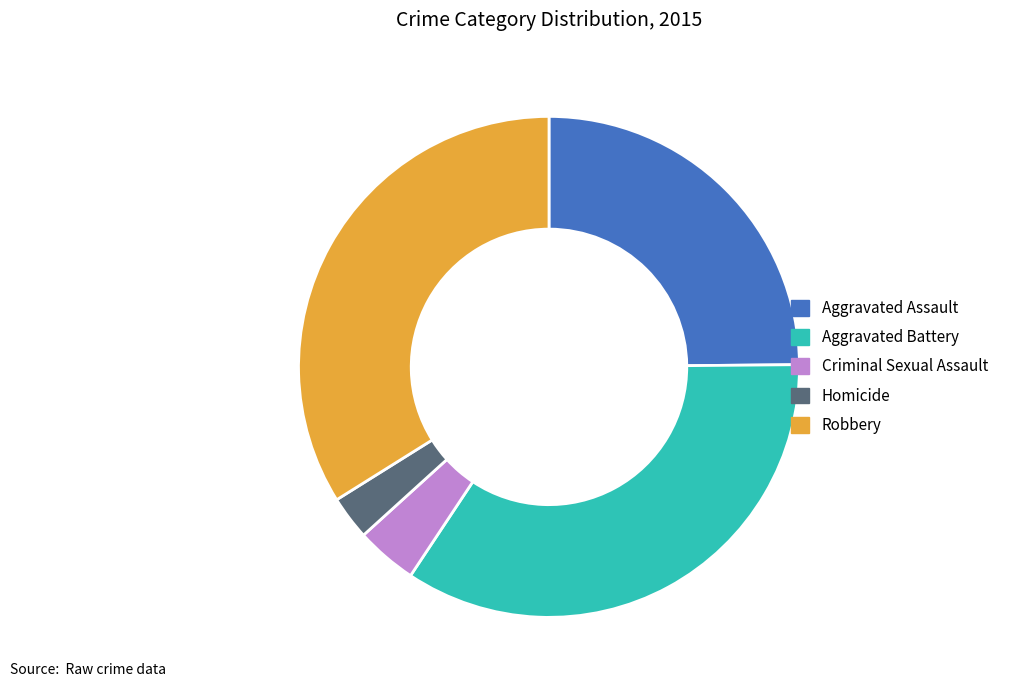

The Aggravated Assault slice represents 25% of the pie. True or false?

True